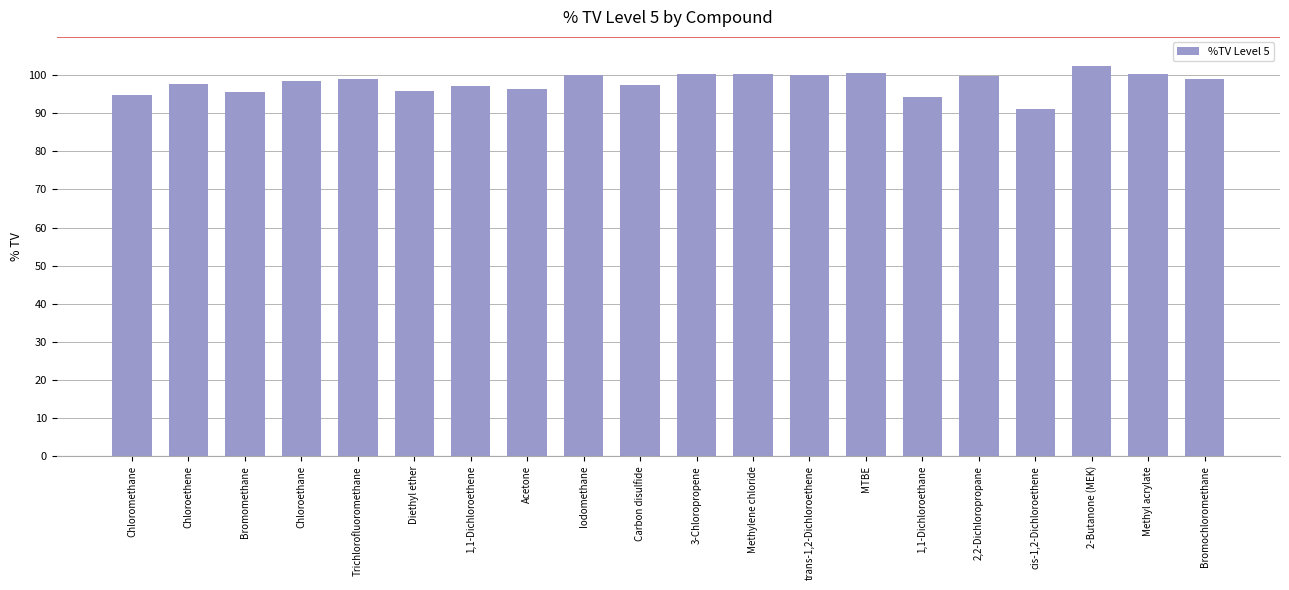

Count the number of data series in this chart.

1